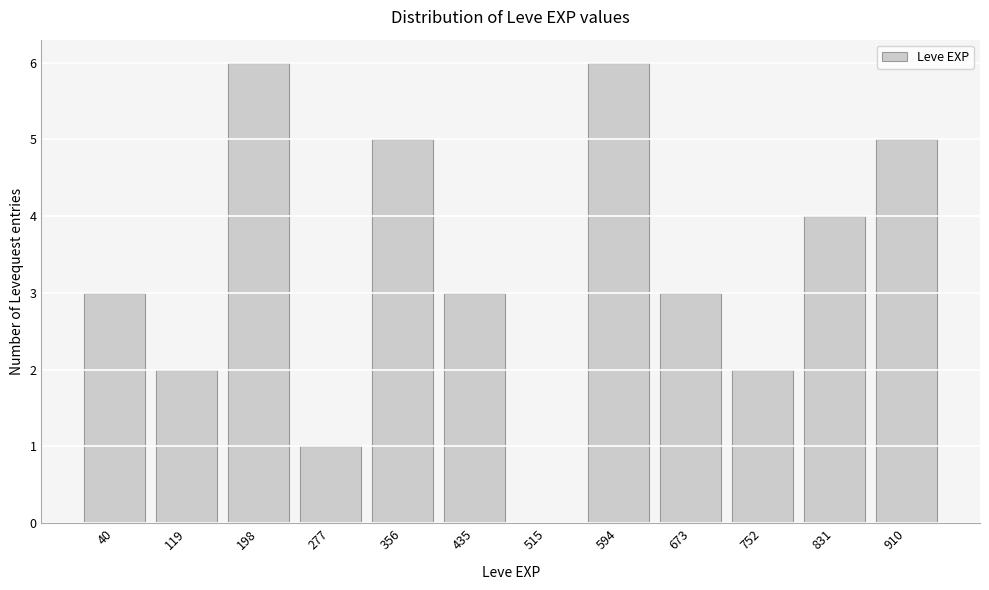

Reading left to right, list all the values displayed in this chart.

40=3	119=2	198=6	277=1	356=5	435=3	515=0	594=6	673=3	752=2	831=4	910=5